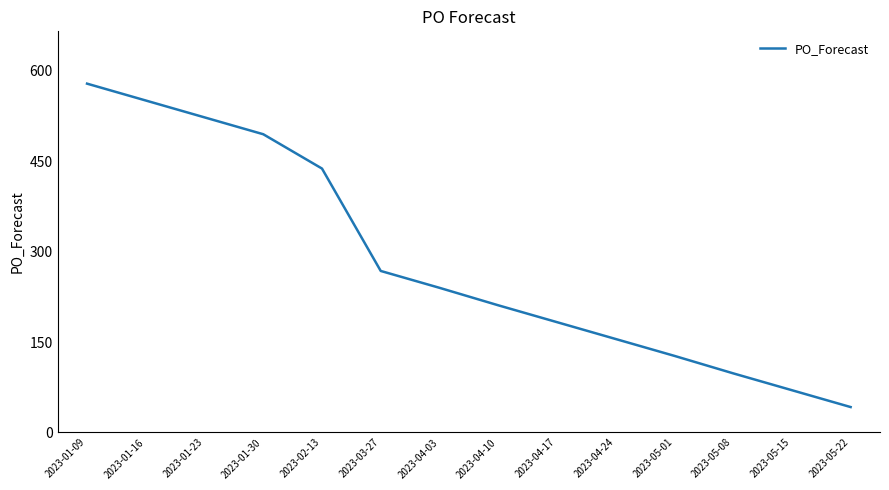

List the labels in order of value, smallest first.

2023-05-22, 2023-05-15, 2023-05-08, 2023-05-01, 2023-04-24, 2023-04-17, 2023-04-10, 2023-04-03, 2023-03-27, 2023-02-13, 2023-01-30, 2023-01-23, 2023-01-16, 2023-01-09